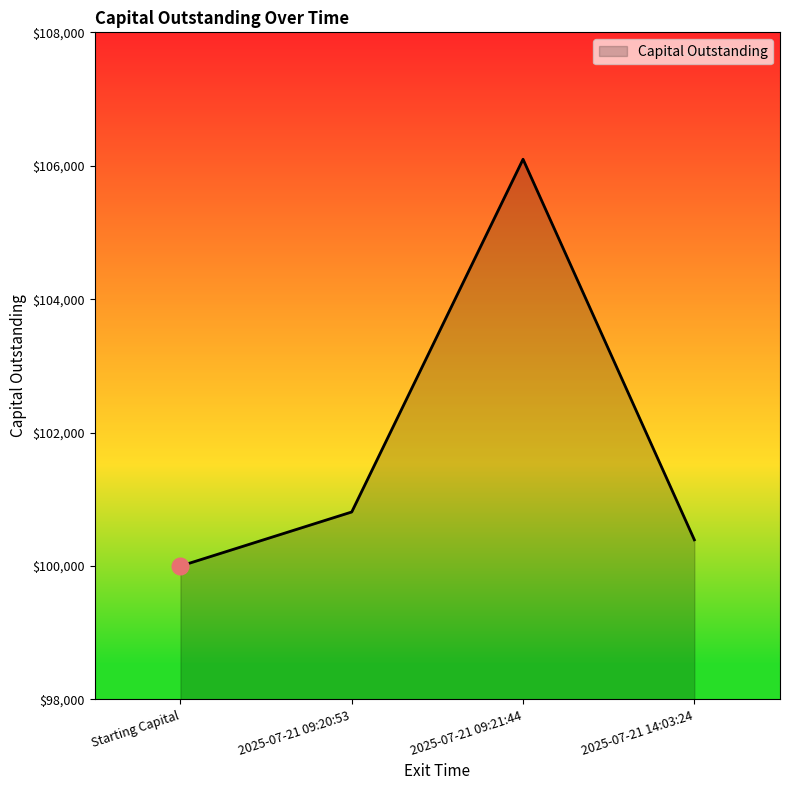

Reading left to right, what are all the values shown in this chart?

100000.0	100810.3	106097.6	100393.2